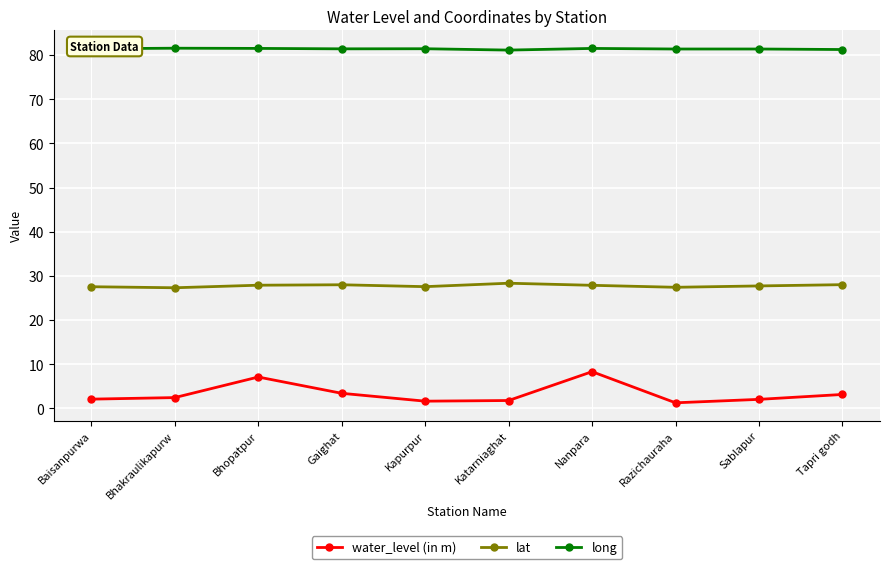

What is the sum of all water_level (in m) values?

33.1